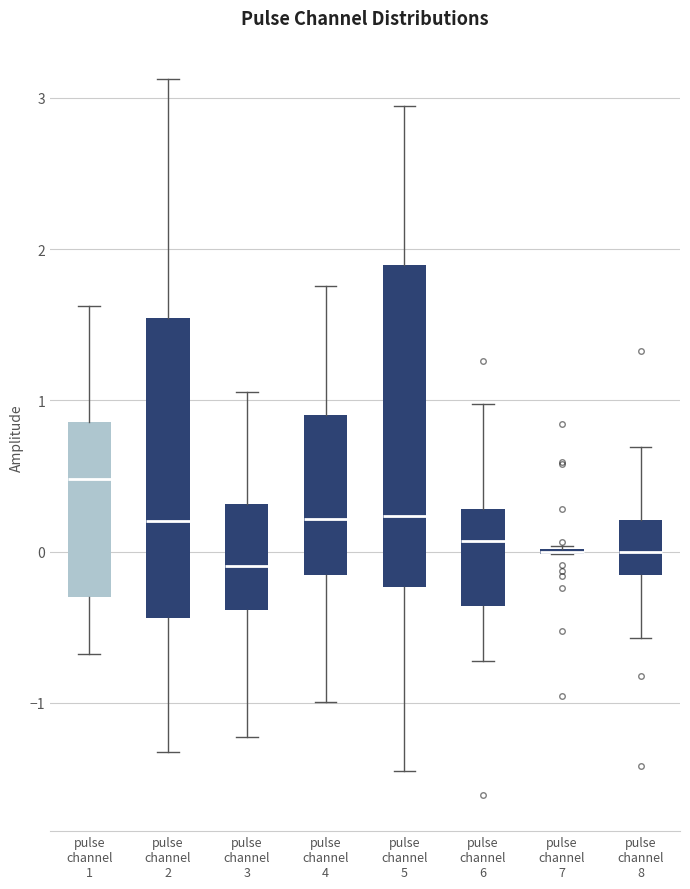

Reading left to right, read every box against the y-axis: the position of its median line, the range the box covers, and the ends of its whiskers. The values are not printed on the chart, so give them approximately, as read against the axis.

pulse channel 1: median 0.5, box -0.3 to 0.9, whiskers -0.7 to 1.6
pulse channel 2: median 0.2, box -0.4 to 1.5, whiskers -1.3 to 3.1
pulse channel 3: median -0.1, box -0.4 to 0.3, whiskers -1.2 to 1.1
pulse channel 4: median 0.2, box -0.2 to 0.9, whiskers -1.0 to 1.8
pulse channel 5: median 0.2, box -0.2 to 1.9, whiskers -1.5 to 2.9
pulse channel 6: median 0.1, box -0.4 to 0.3, whiskers -0.7 to 1.0
pulse channel 7: box collapsed to a line at 0.0, whiskers 0.0 to 0.0
pulse channel 8: median 0.0, box -0.2 to 0.2, whiskers -0.6 to 0.7